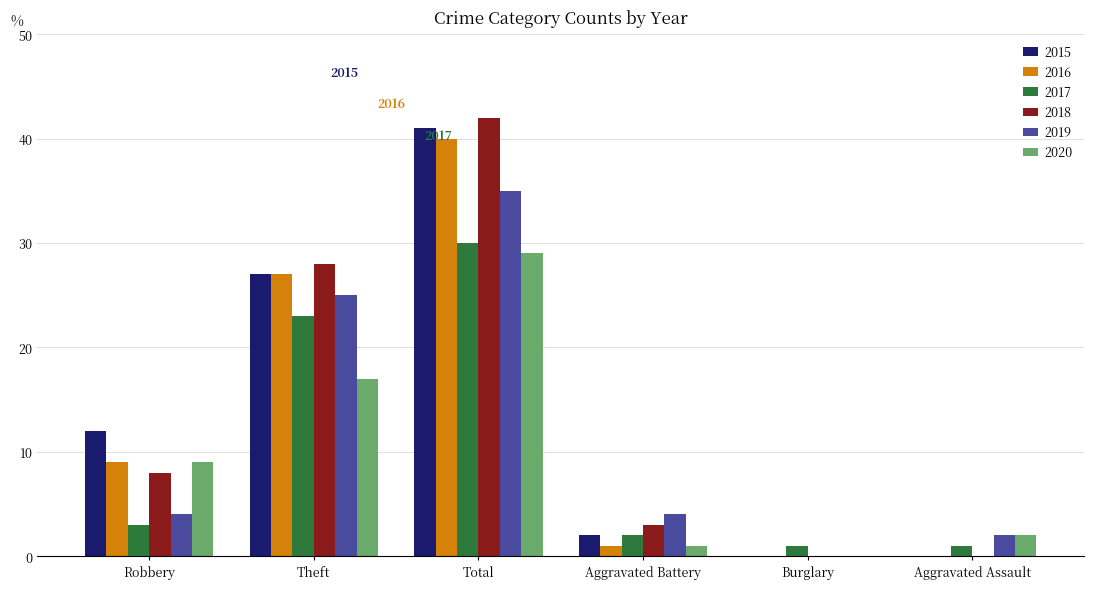

What is the sum of all 2016 values?

77